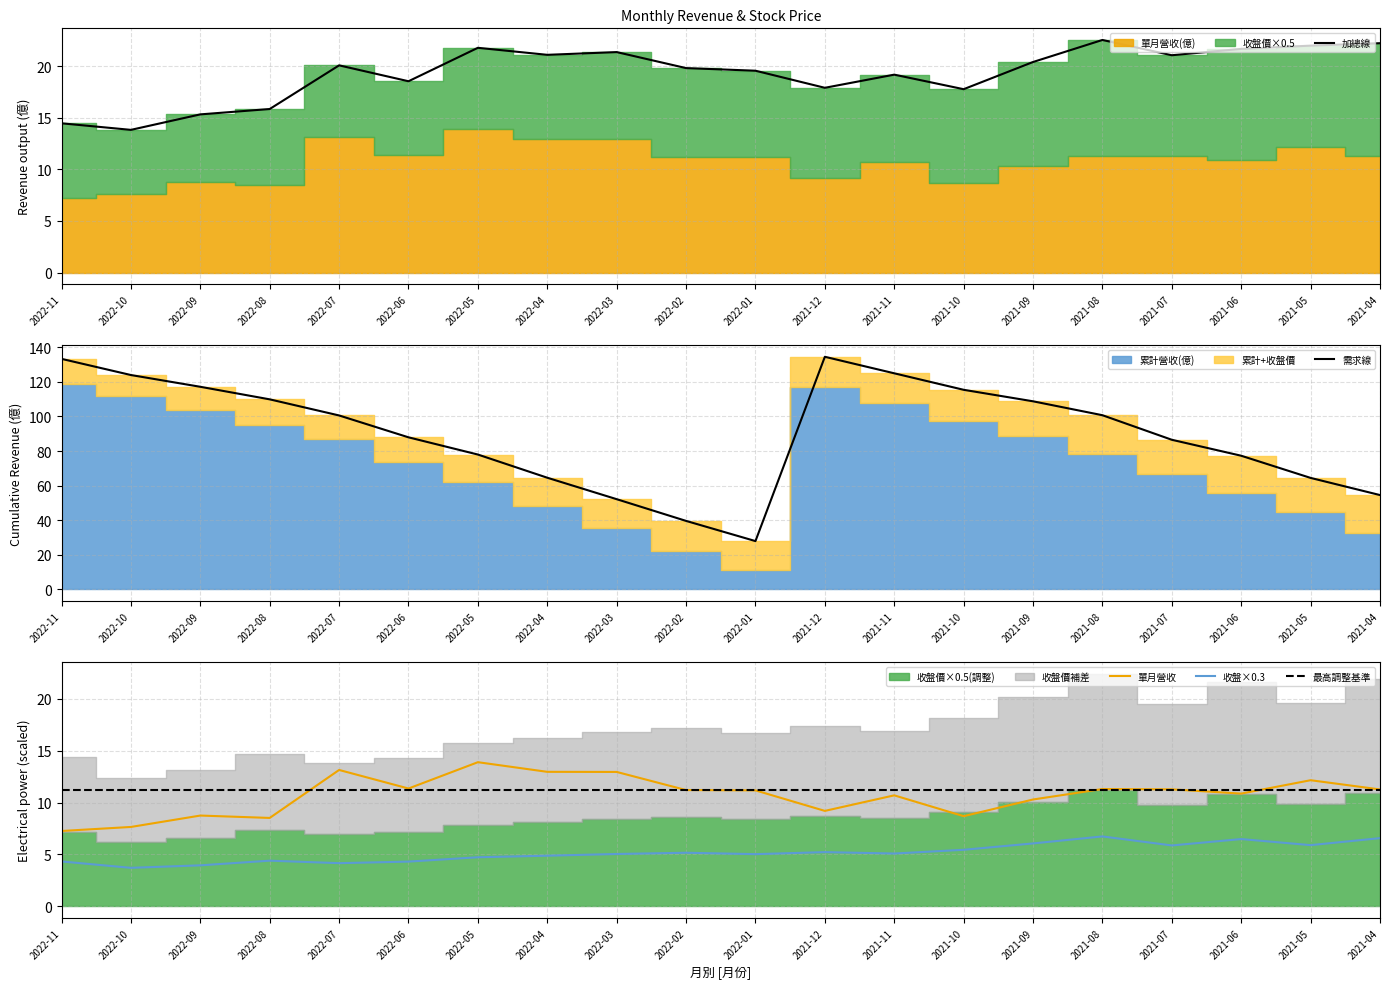

What position from the left is 2021-06?

18